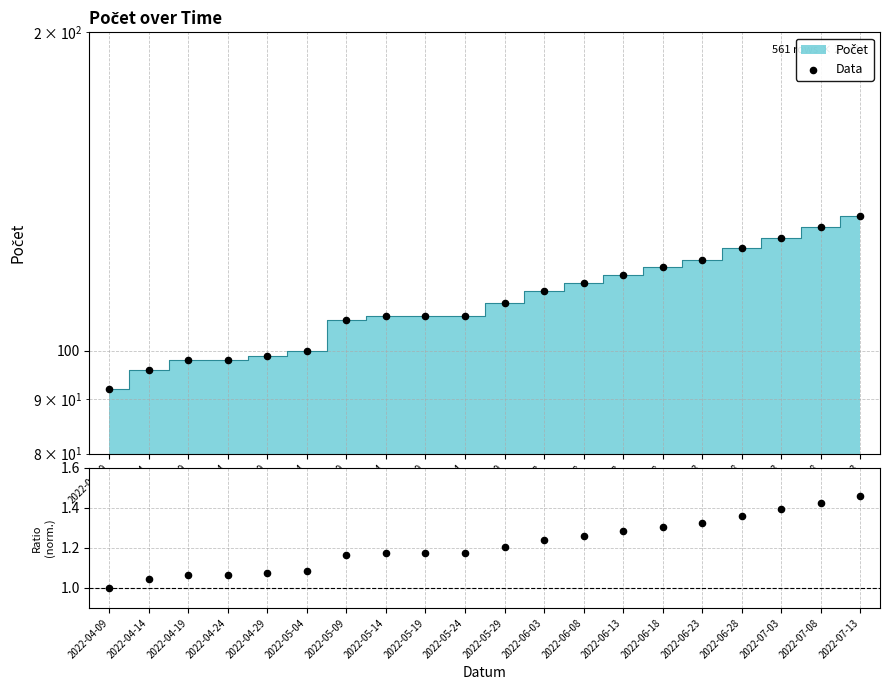

What is the total value across all series at 2022-06-08?

117.3